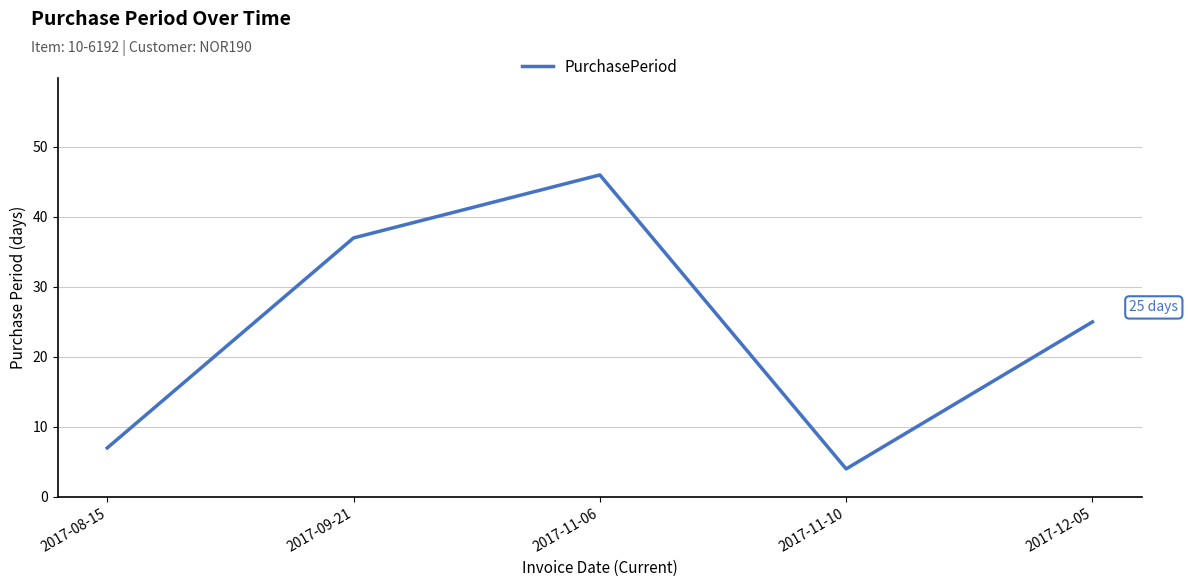

Where is the data nearest to the value 25?

2017-12-05